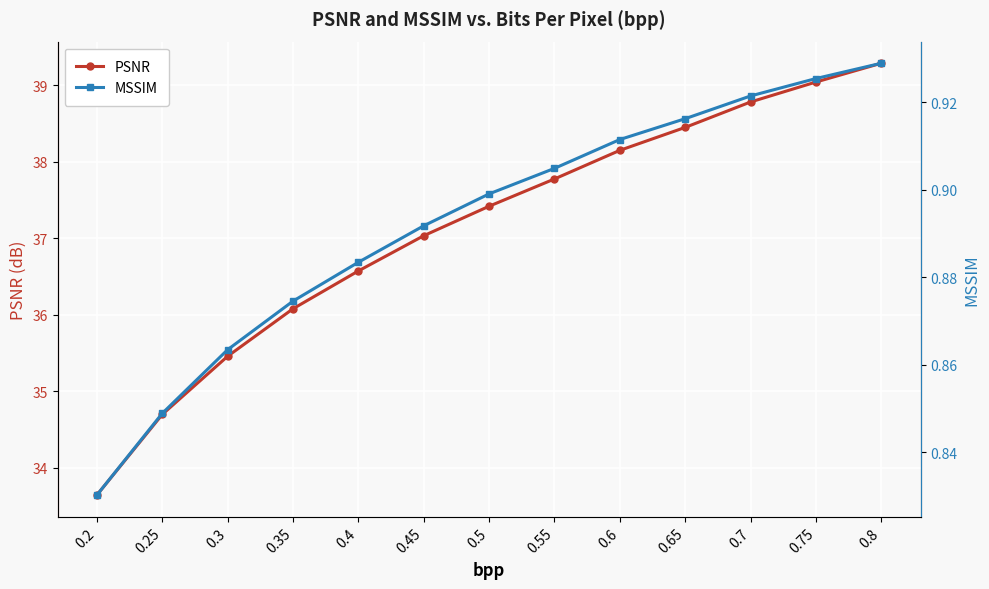

Which series has the largest total across all categories?

PSNR